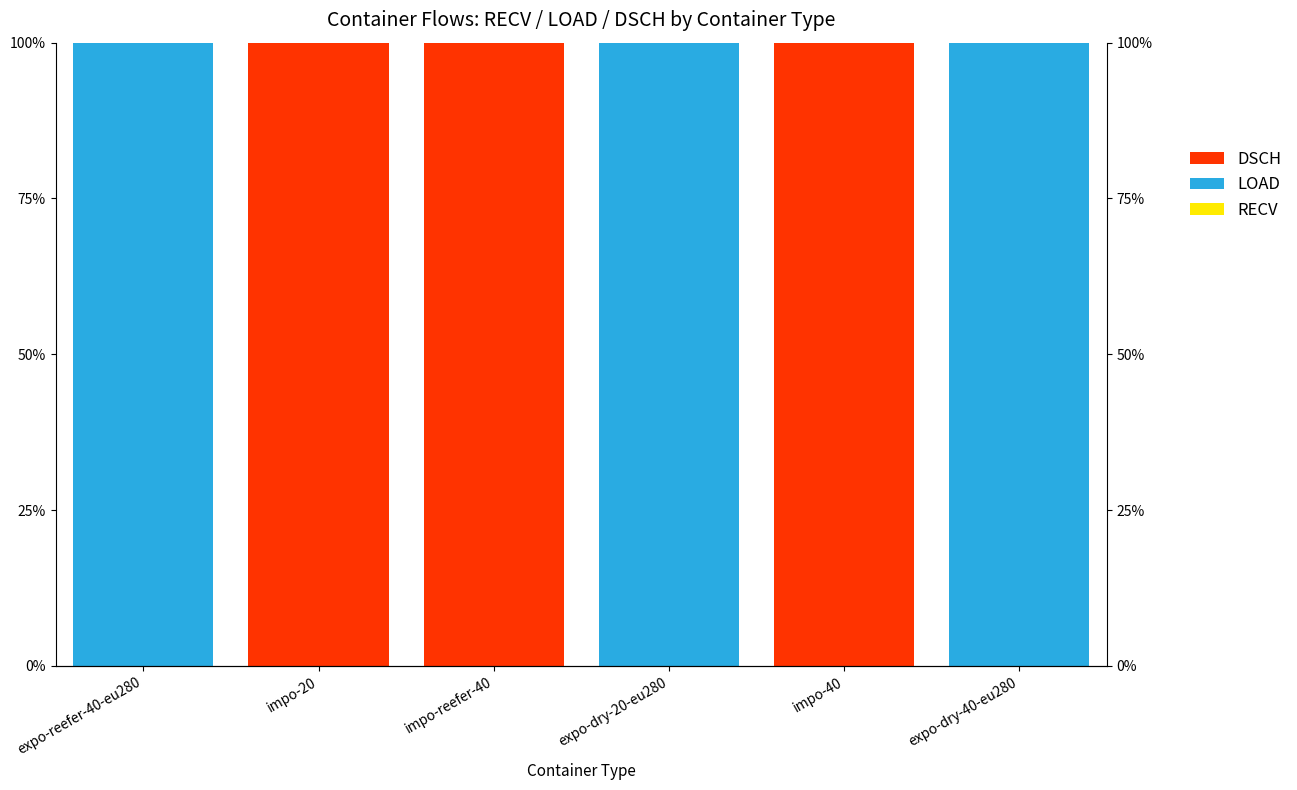

Where is LOAD nearest to the value 50?

expo-reefer-40-eu280